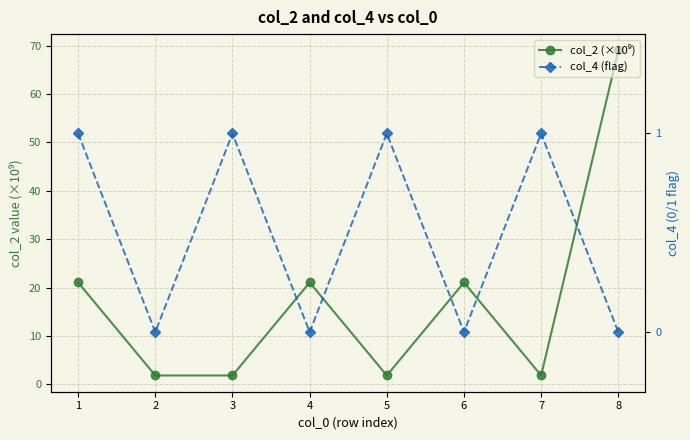

Reading right to left, what are all the values shown in this chart?

col_2 (×10⁹): 8=69.0	7=1.8	6=21.0	5=1.8	4=21.0	3=1.8	2=1.8	1=21.0
col_4 (flag): 8=0.0	7=1.0	6=0.0	5=1.0	4=0.0	3=1.0	2=0.0	1=1.0